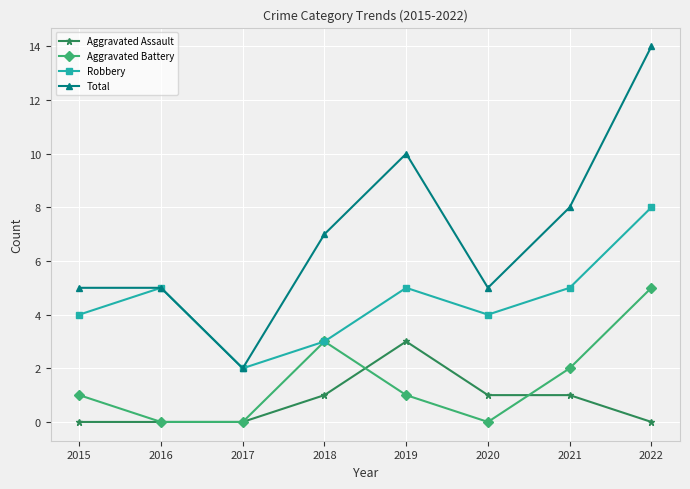

Reading left to right, what are all the values shown in this chart?

Aggravated Assault: 2015=0	2016=0	2017=0	2018=1	2019=3	2020=1	2021=1	2022=0
Aggravated Battery: 2015=1	2016=0	2017=0	2018=3	2019=1	2020=0	2021=2	2022=5
Robbery: 2015=4	2016=5	2017=2	2018=3	2019=5	2020=4	2021=5	2022=8
Total: 2015=5	2016=5	2017=2	2018=7	2019=10	2020=5	2021=8	2022=14